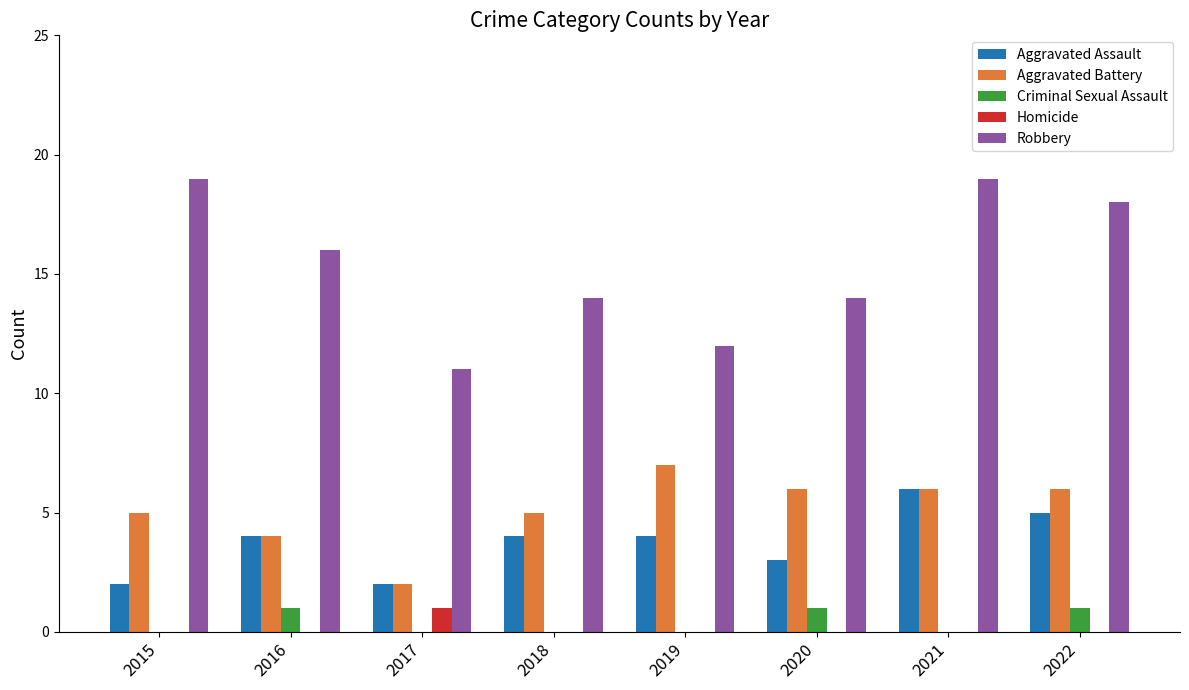

Which category has the highest value in the Aggravated Assault series?

2021